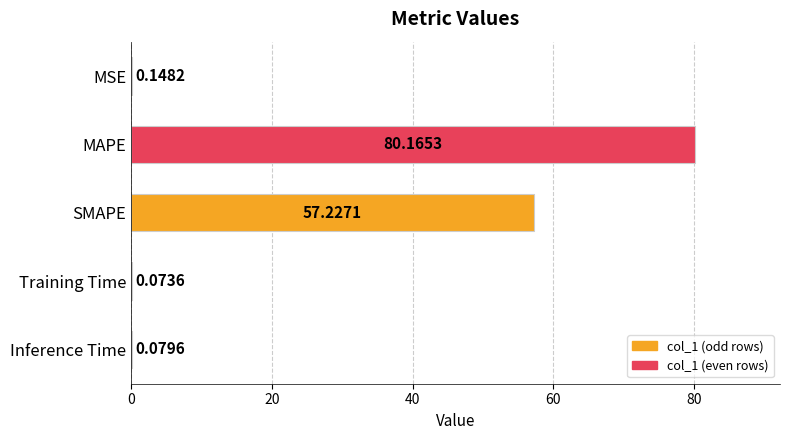

Which label corresponds to the largest value in the chart?

MAPE